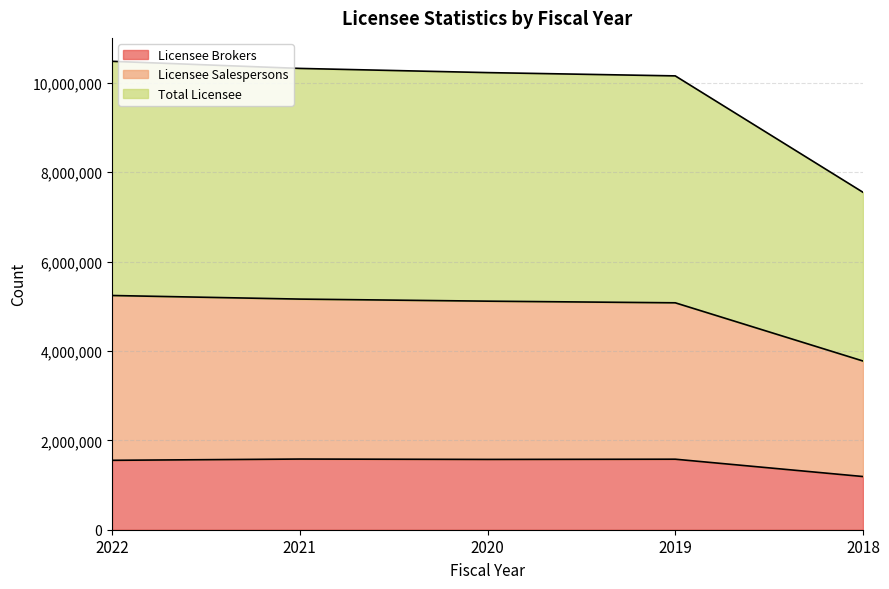

At which category is the sum across all series the highest?

2022